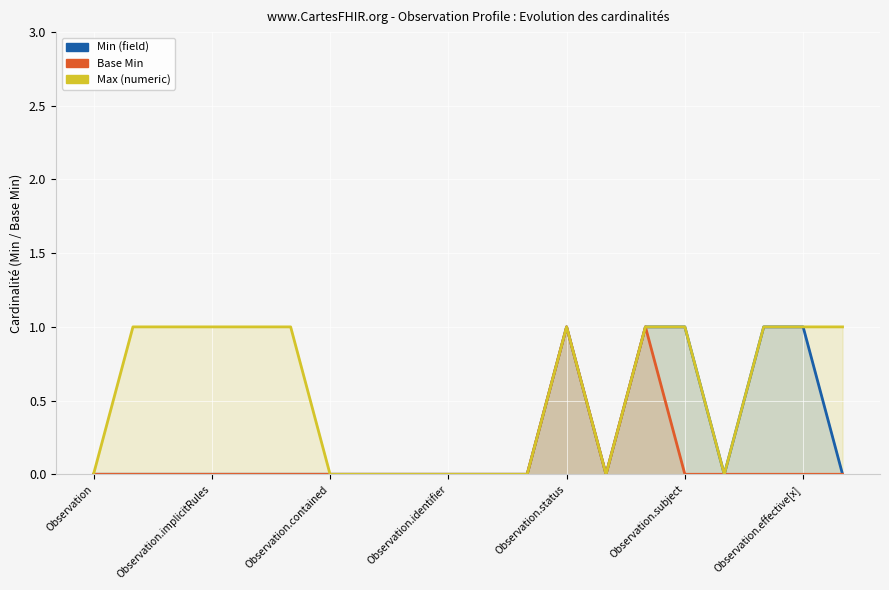

Is the value of Min (field) at 17 greater than the value of Max (numeric) at 15?

No